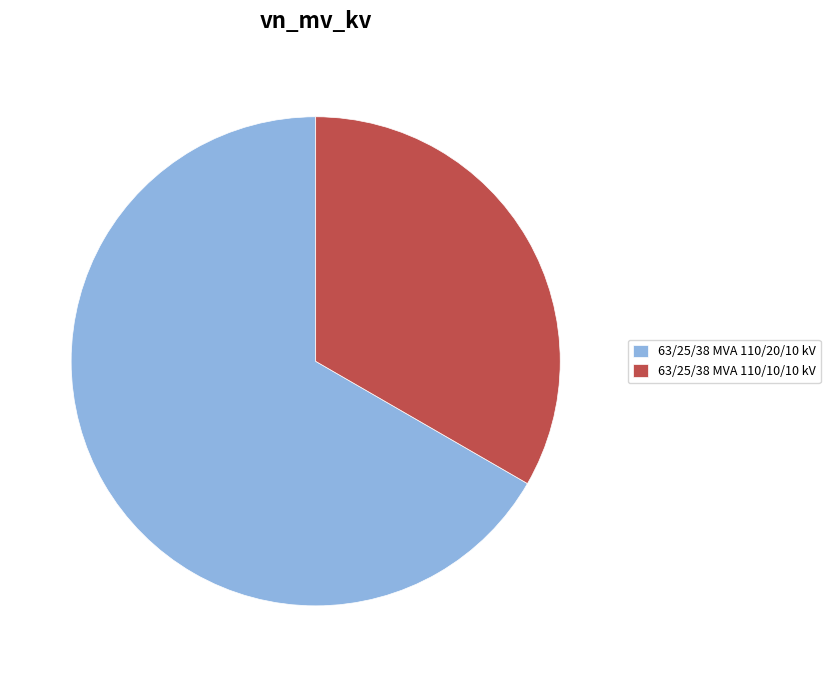

How many slices are in this pie chart?

2